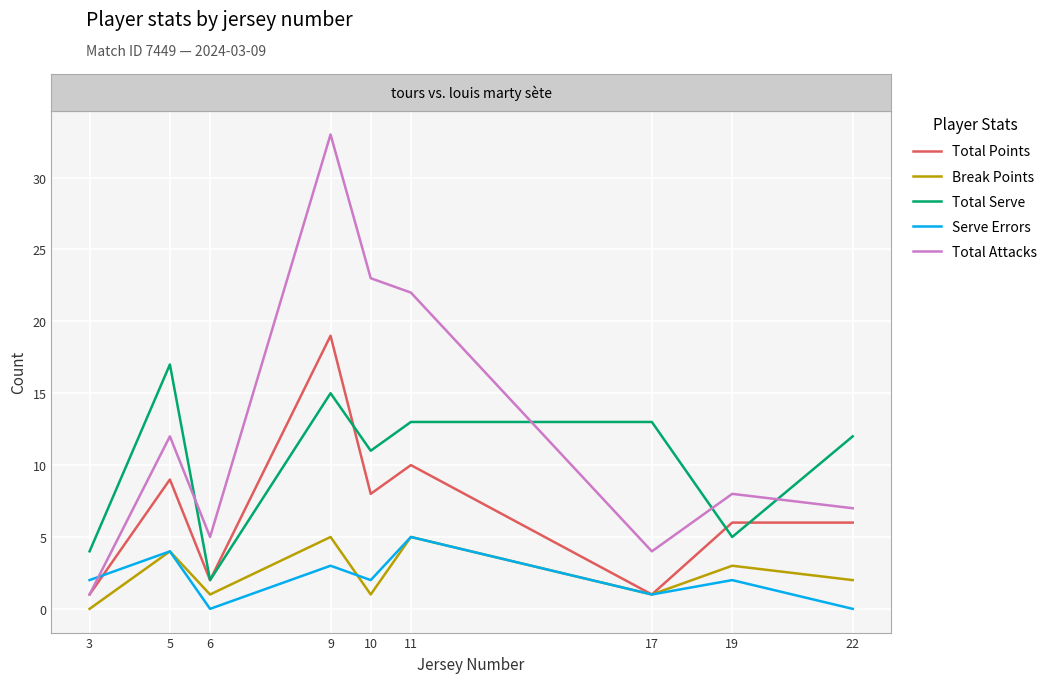

At 9, list the series in order from largest to smallest.

Total Attacks, Total Points, Total Serve, Break Points, Serve Errors